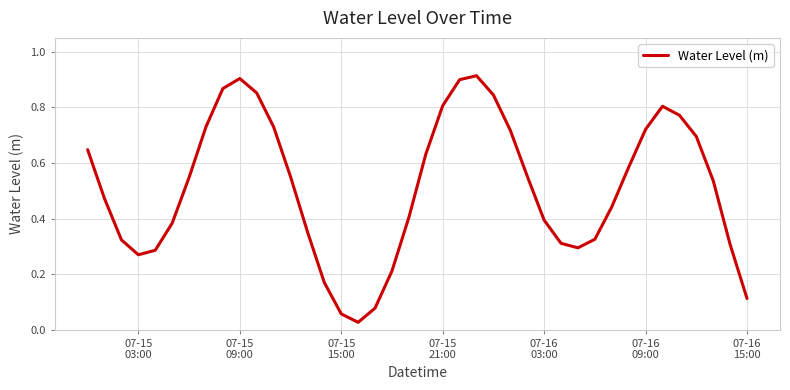

Reading left to right, transcribe all the data shown in this chart.

0.6	0.5	0.3	0.3	0.3	0.4	0.5	0.7	0.9	0.9	0.9	0.7	0.6	0.4	0.2	0.1	0.0	0.1	0.2	0.4	0.6	0.8	0.9	0.9	0.8	0.7	0.6	0.4	0.3	0.3	0.3	0.4	0.6	0.7	0.8	0.8	0.7	0.5	0.3	0.1